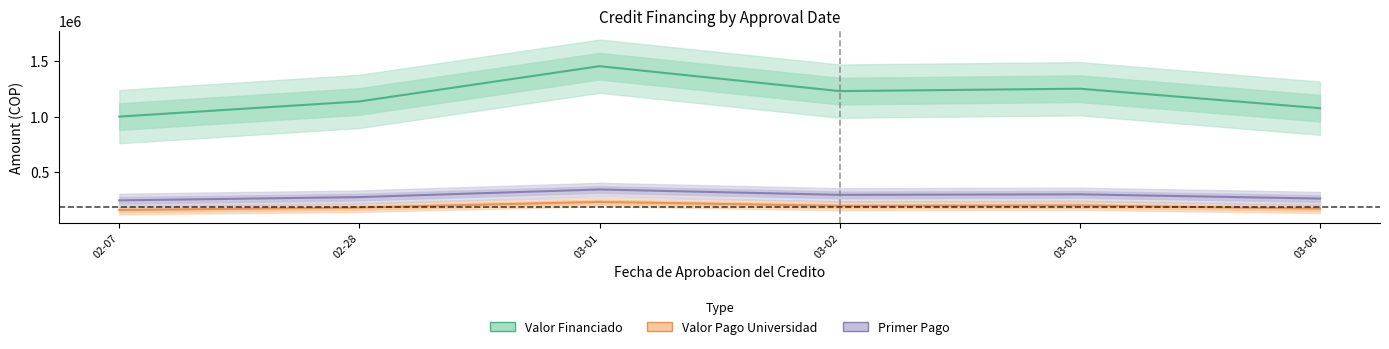

The Valor Pago a la Universidad series shows 302610.5 at 03-03. True or false?

False